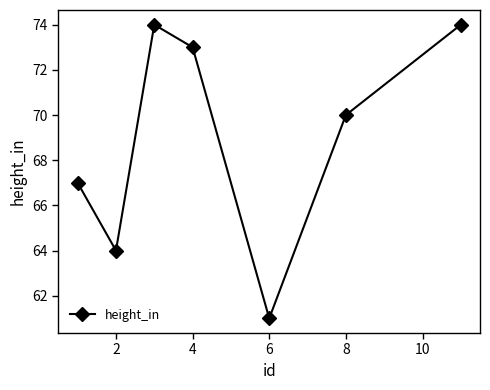

What is the average value?

69